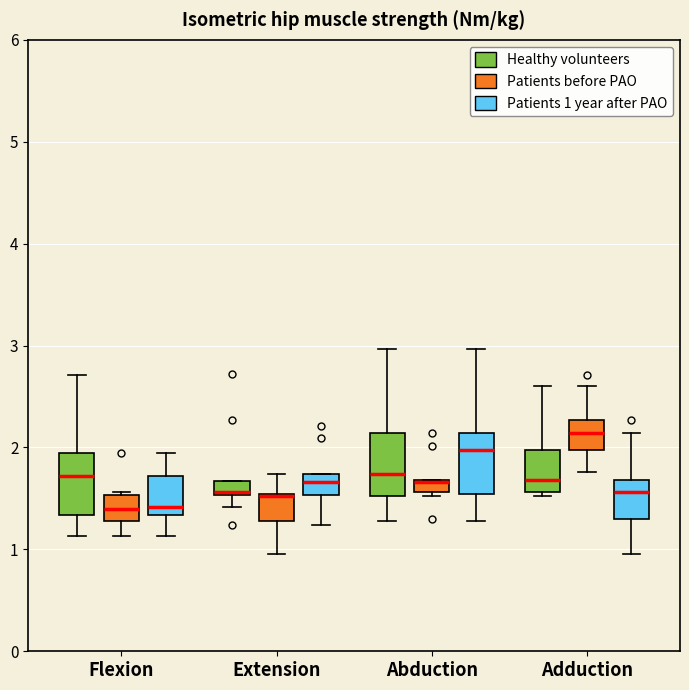

Where is the lower edge of the box for Extension (Patients before PAO) on the y-axis? The values are not printed on the chart, so give them approximately, as read against the axis.

1.3